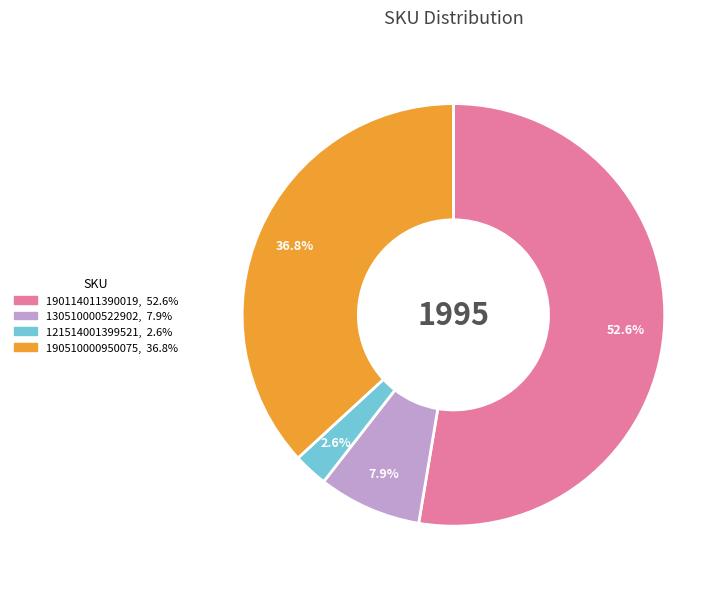

How many segments does this pie chart have?

4